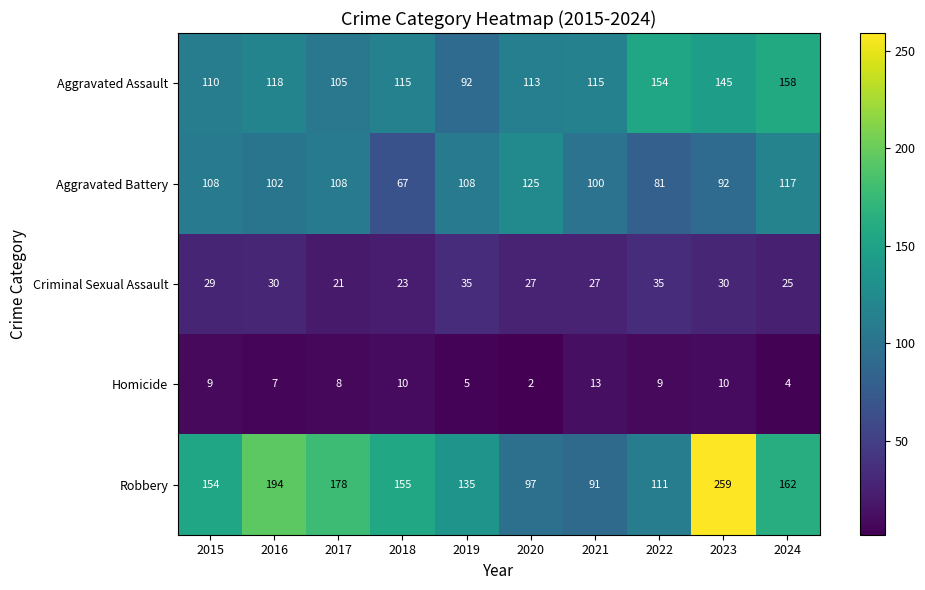

What is the sum of all Robbery values?

1536